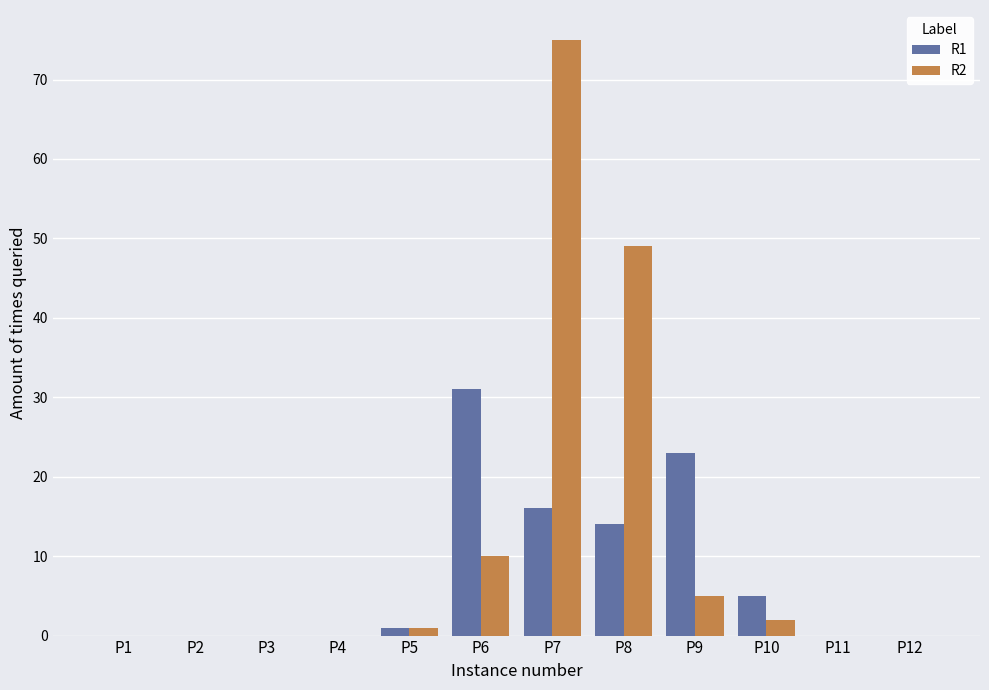

What is the greatest value displayed?

75